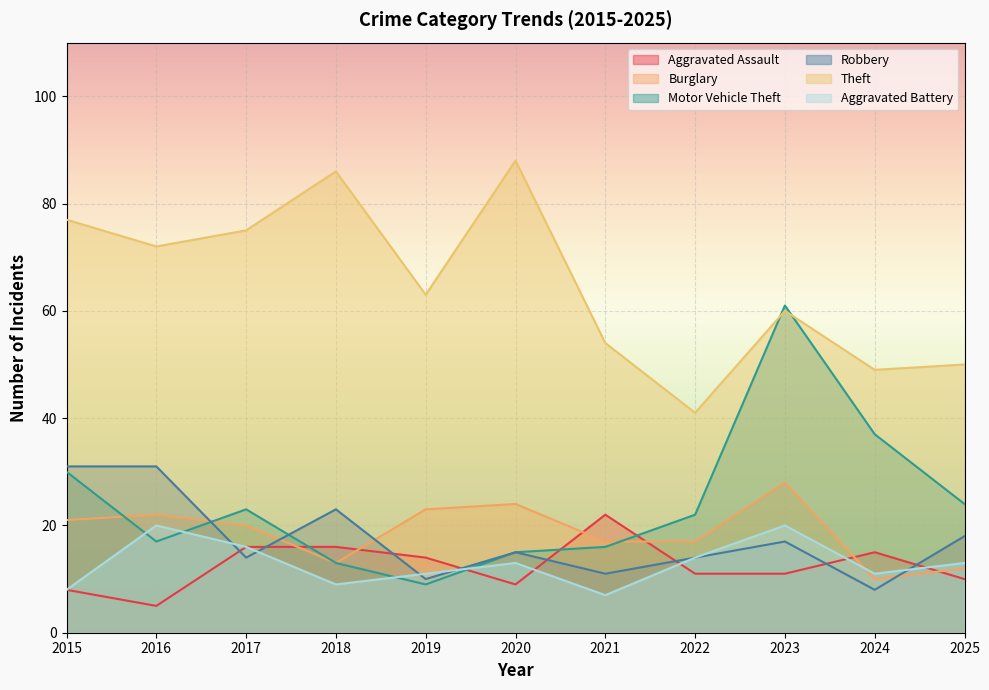

How many values in the Theft series exceed 63?

5